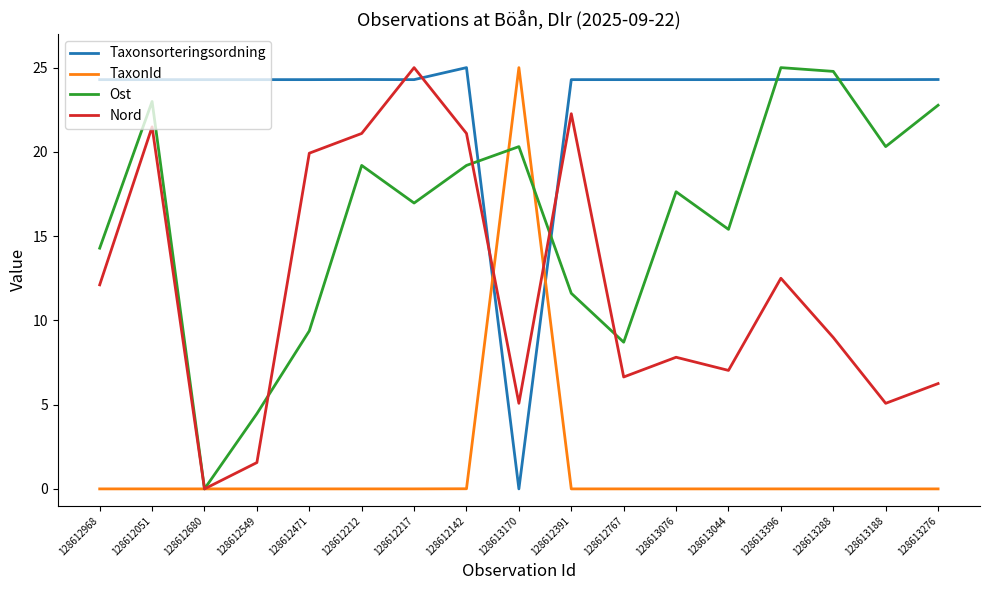

Which series has the largest total across all categories?

Taxonsorteringsordning